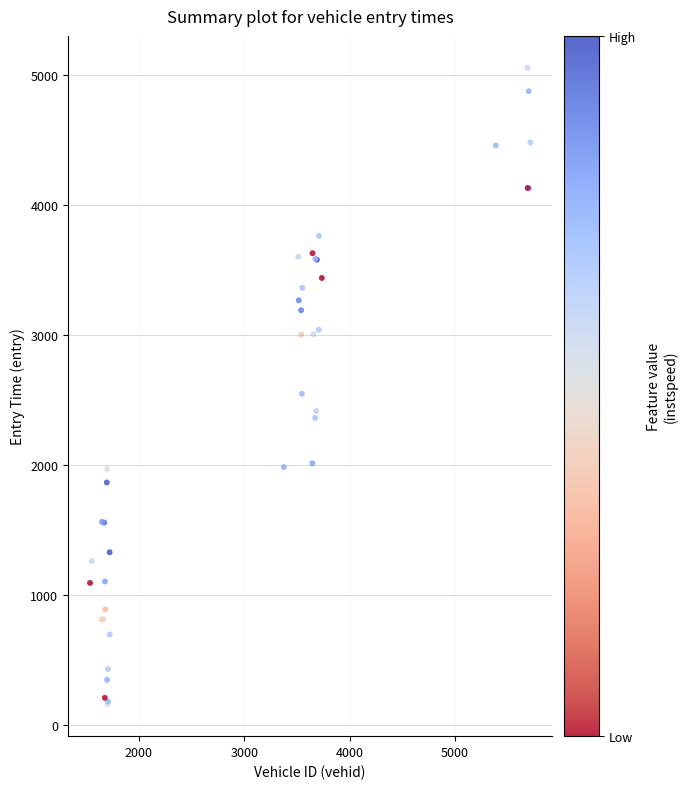

What Y value in the scatter plot is closest to 2609?

2549.7